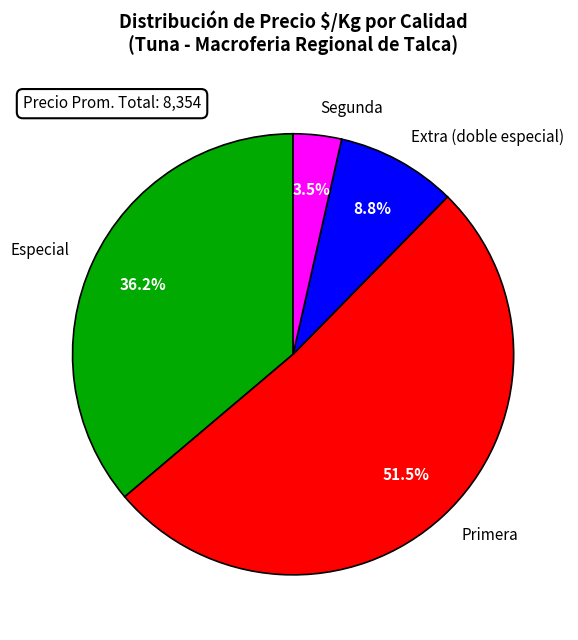

Which has a higher value, Extra (doble especial) or Primera?

Primera